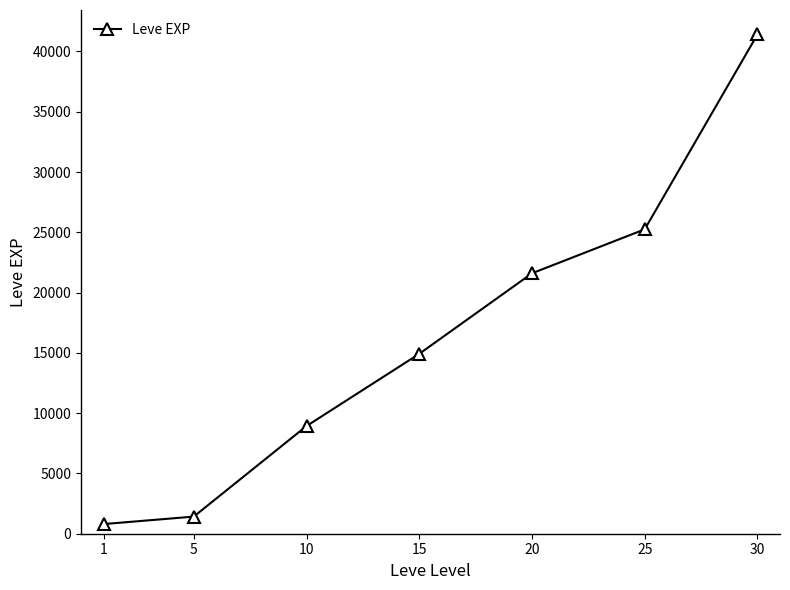

What is the difference between the maximum and minimum values?

40610